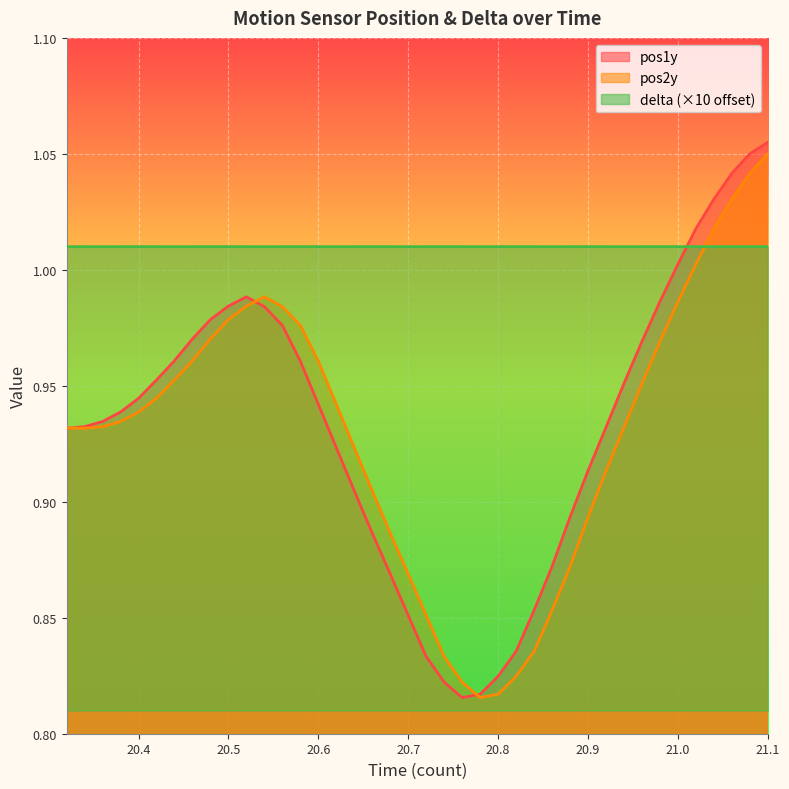

What is the label of the 31st point from the right?

20.5